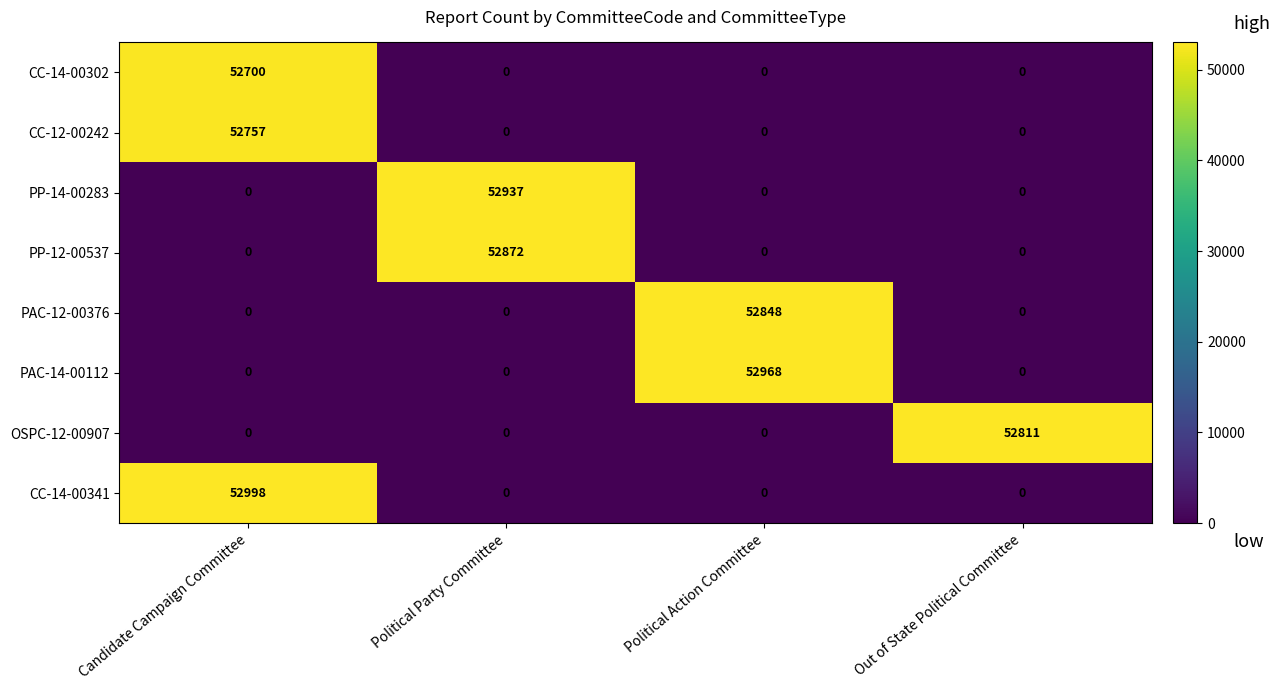

List the series in order of their peak value, lowest first.

CC-14-00302, CC-12-00242, OSPC-12-00907, PAC-12-00376, PP-12-00537, PP-14-00283, PAC-14-00112, CC-14-00341